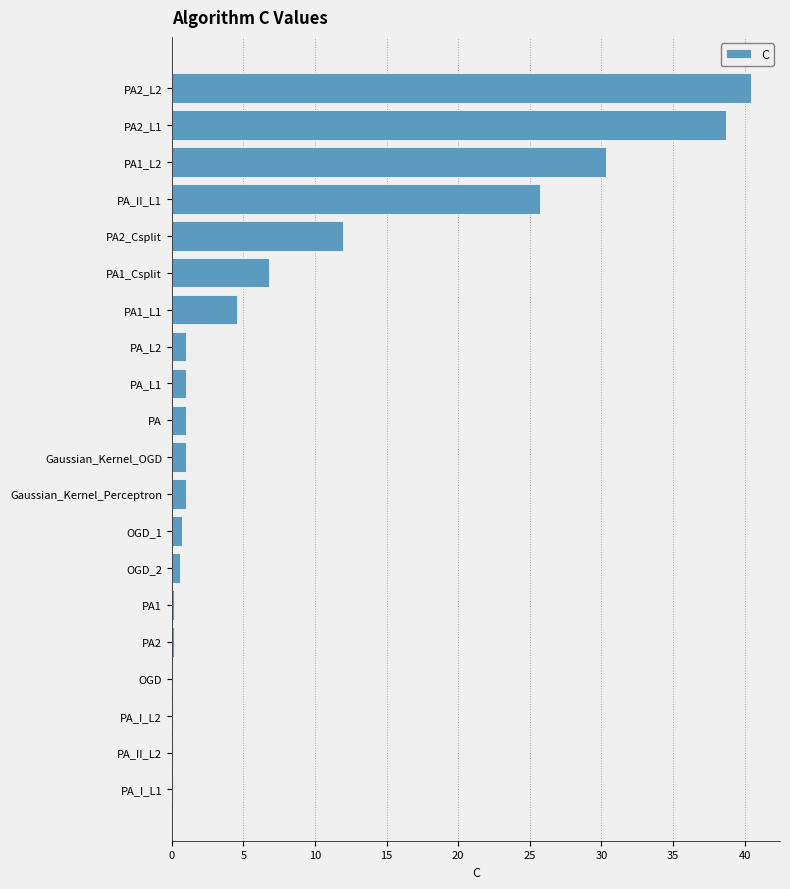

What is the sum of all values?

165.4